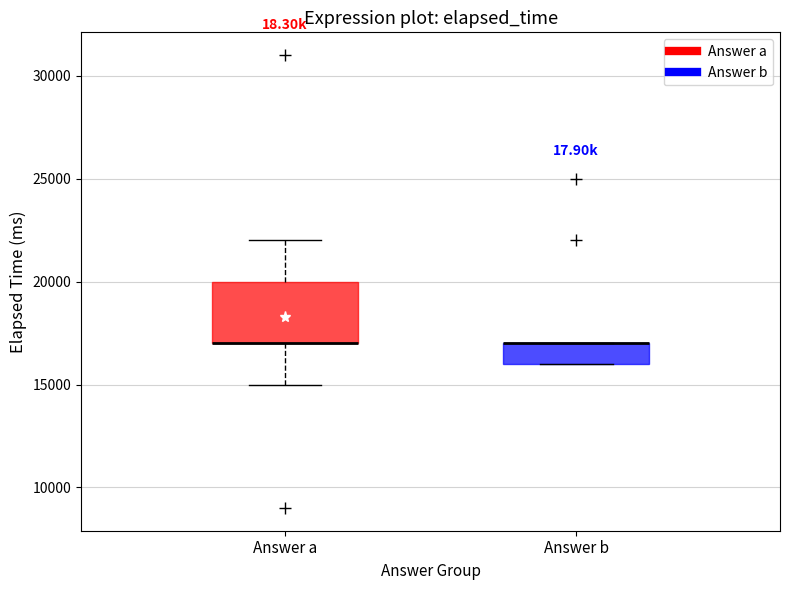

Where is the lower edge of the box for Answer b on the y-axis? The values are not printed on the chart, so give them approximately, as read against the axis.

16000